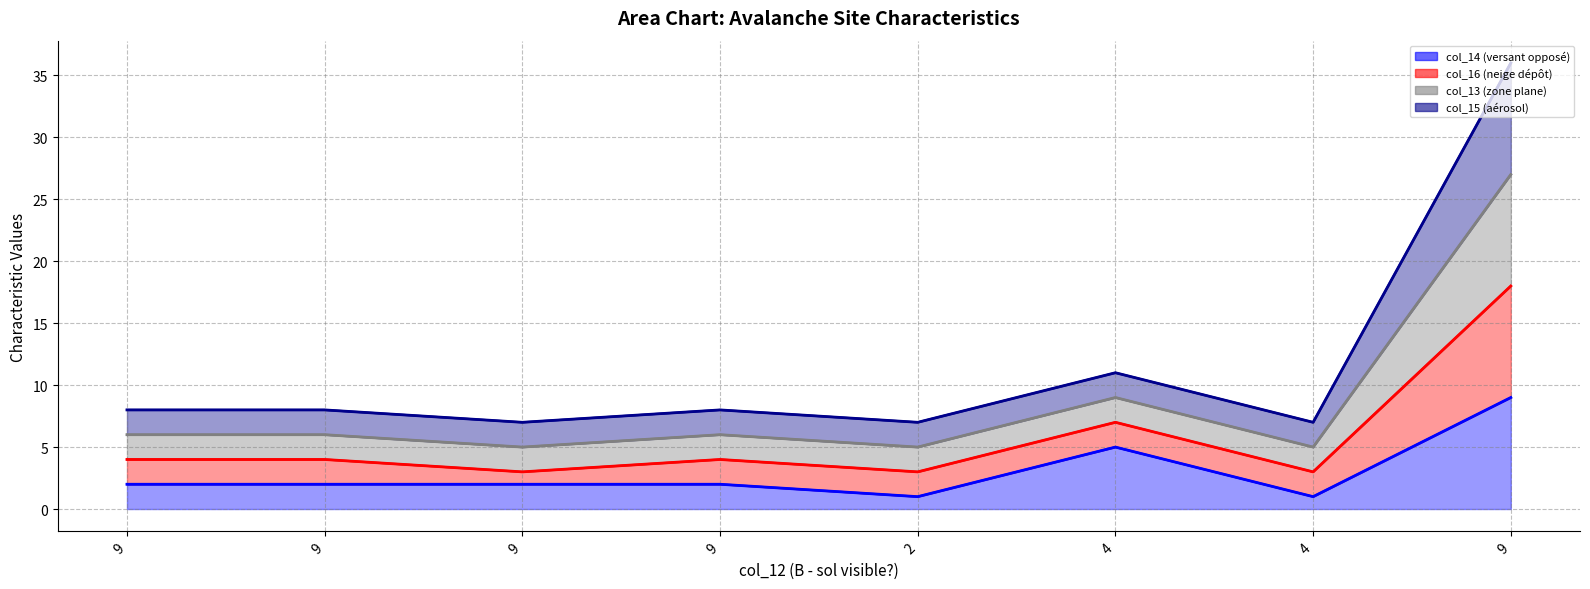

Does the chart have visible grid lines?

Yes